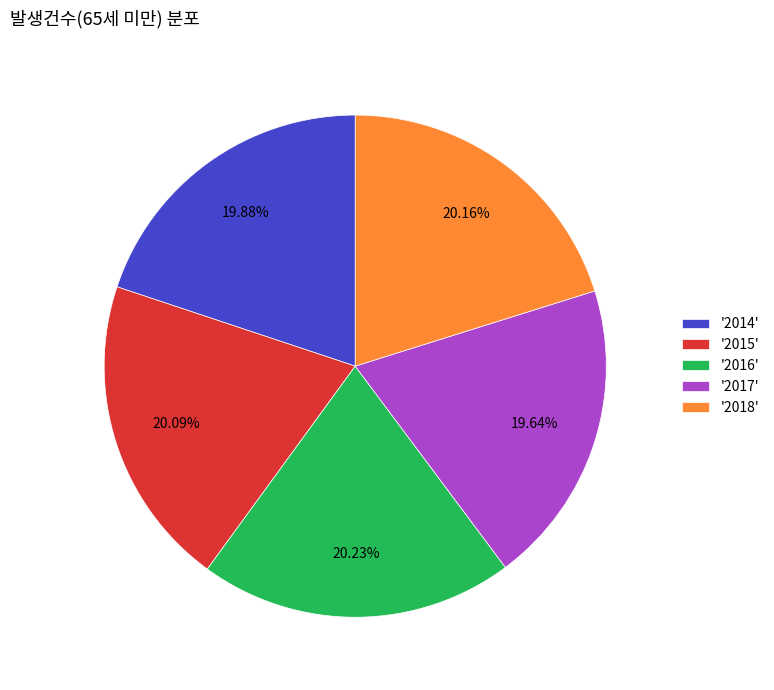

Combined, do '2018' and '2014' account for over 50%?

No